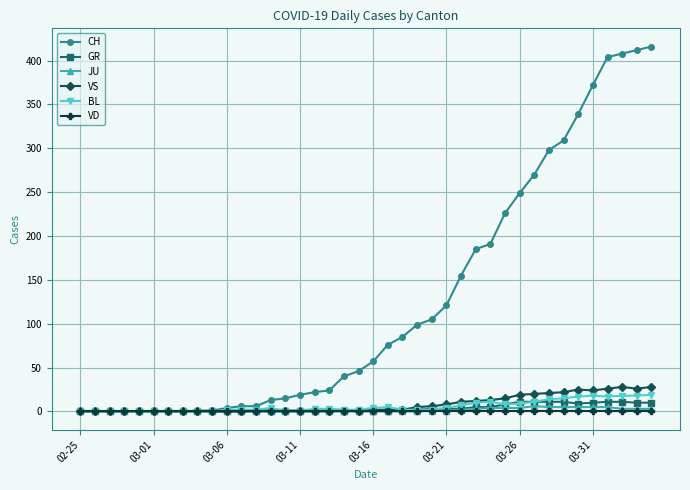

What is the average value of the CH series?

124